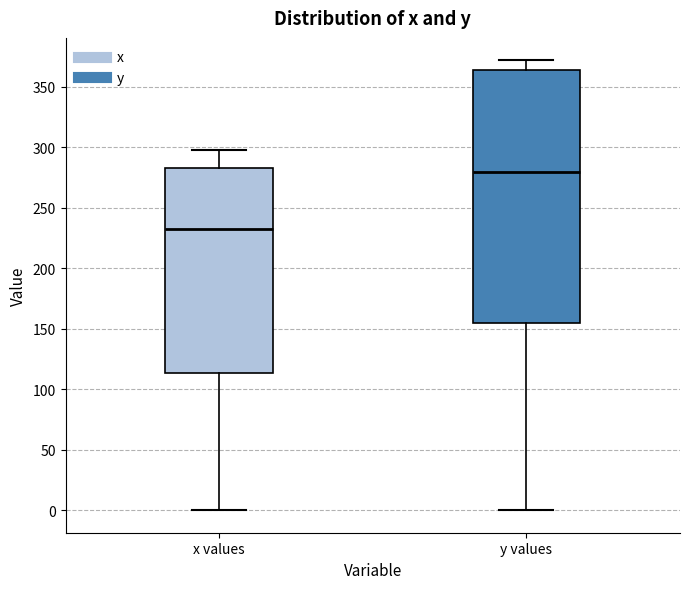

Which box's median line is the highest?

y values